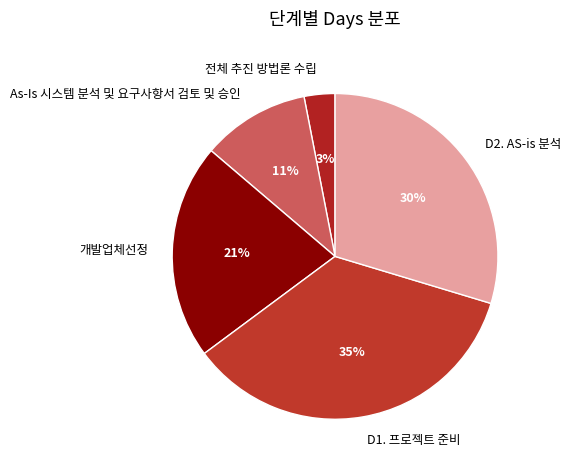

Rank the categories by value from highest to lowest.

D1. 프로젝트 준비, D2. AS-is 분석, 개발업체선정, As-Is 시스템 분석 및 요구사항서 검토 및 승인, 전체 추진 방법론 수립